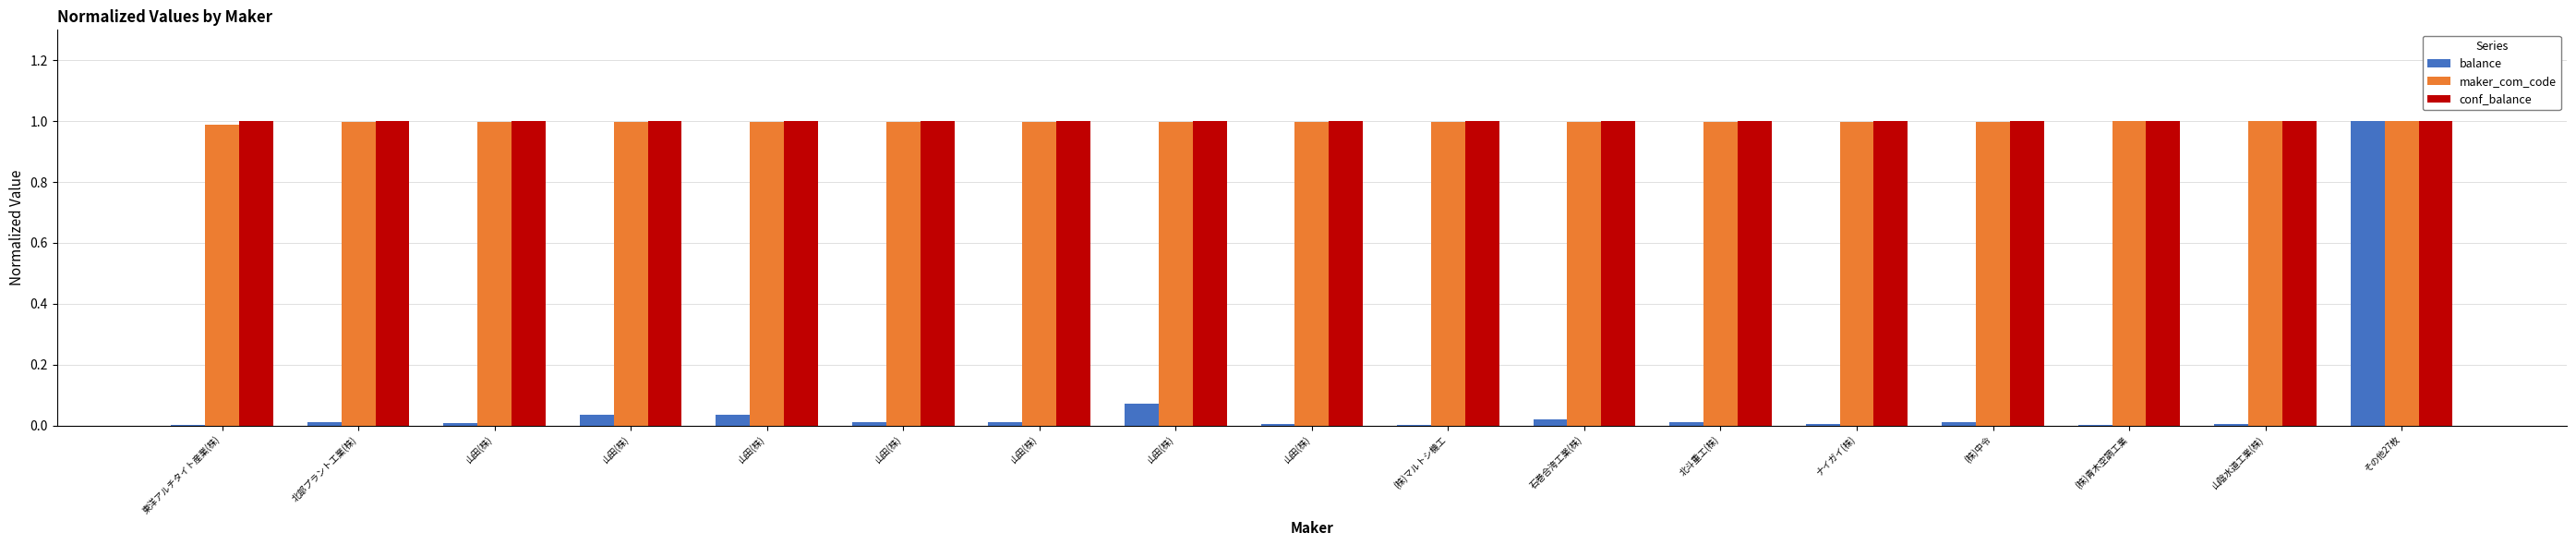

List the series in order of their peak value, highest first.

balance, maker_com_code, conf_balance